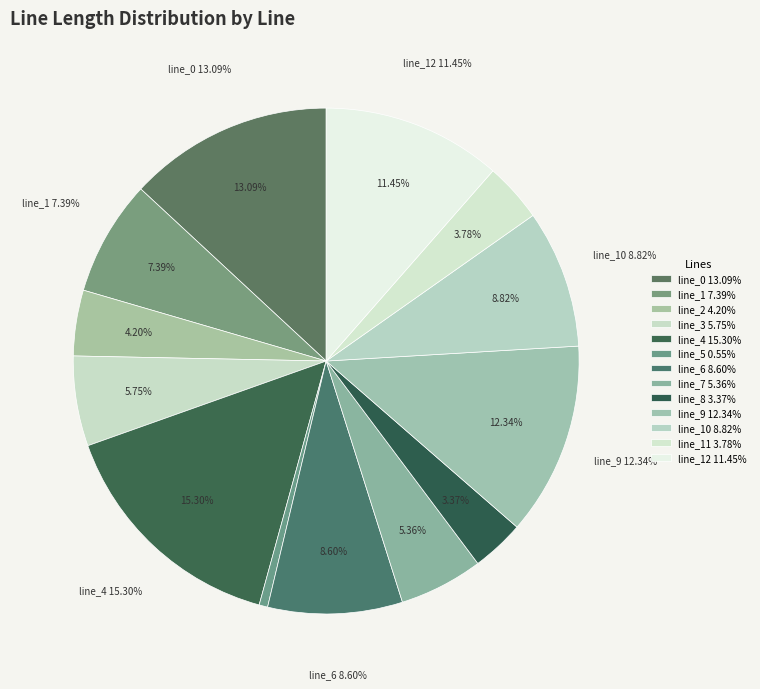

True or false: LV_2517-5_1_3_line_11 accounts for 21% of the total.

False